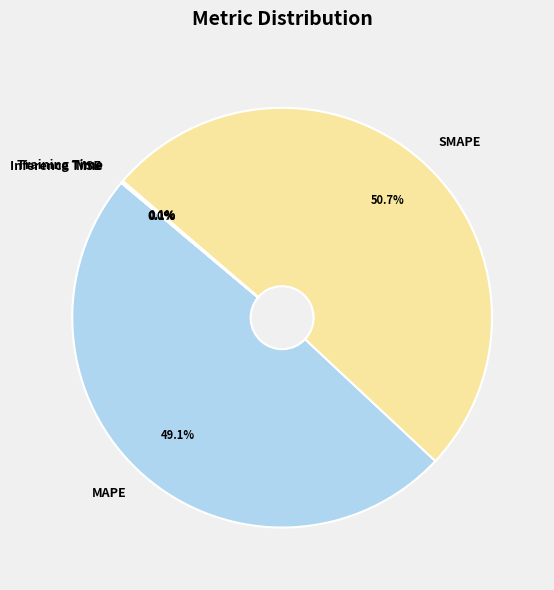

Which slice is the largest?

SMAPE